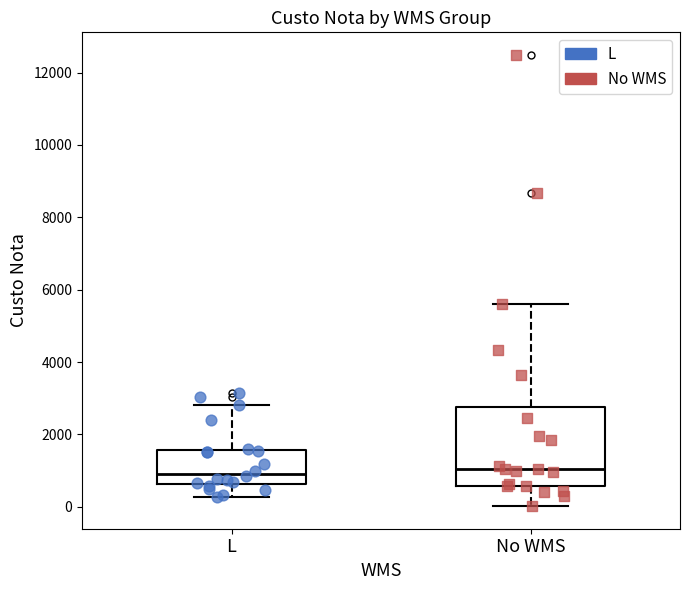

Comparing the boxes themselves (not the whiskers), which one is the tallest?

No WMS